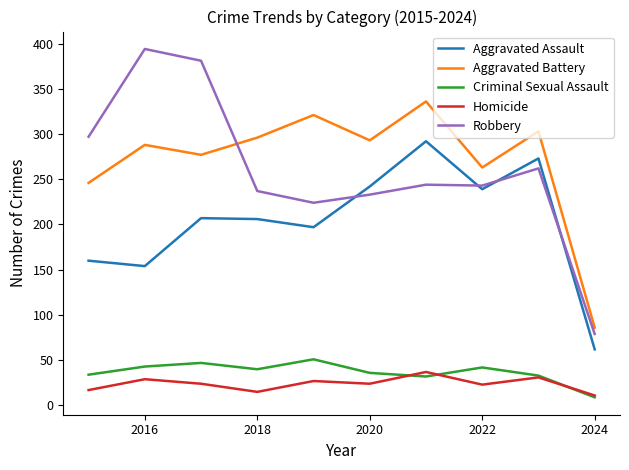

True or false: Aggravated Battery and Homicide cross at least once.

False